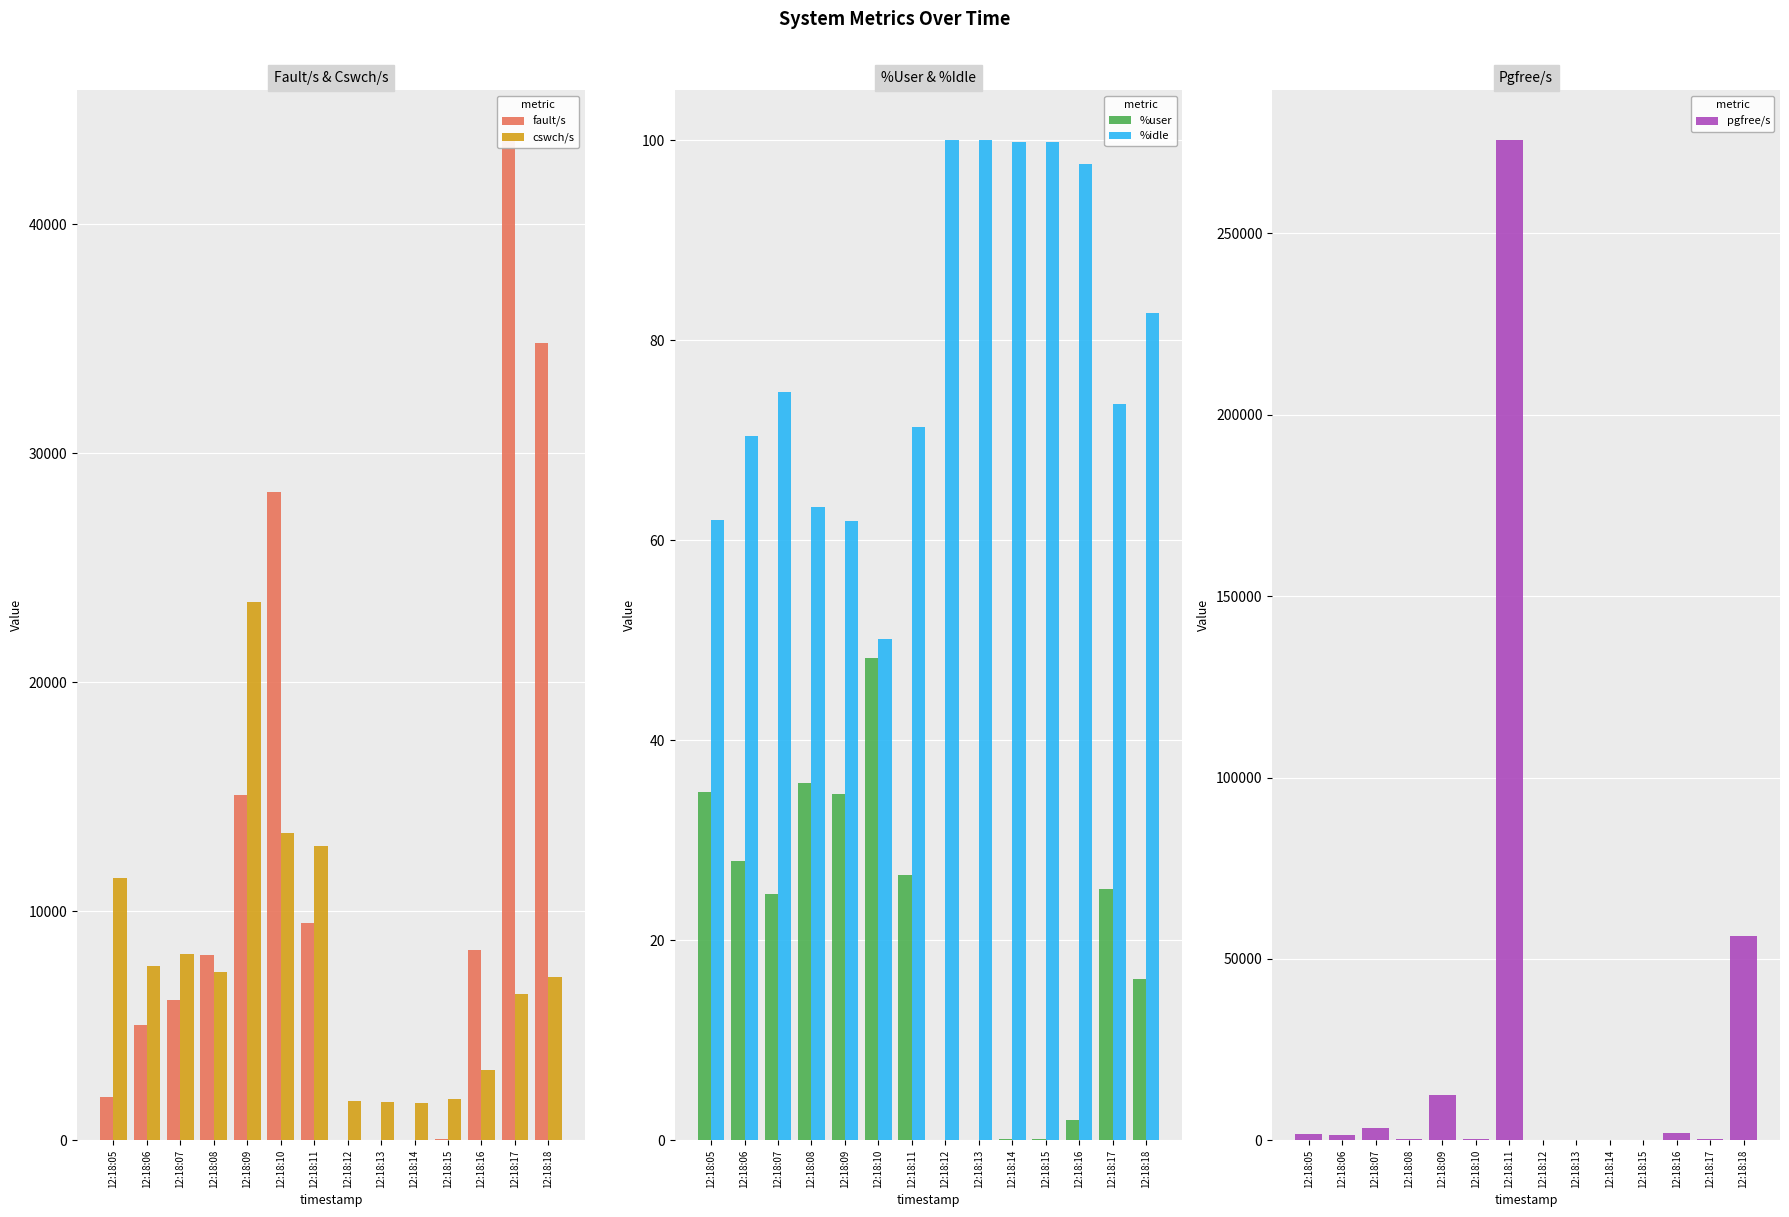

Reading right to left, extract all data points from this chart.

fault/s: 12:18:18=34816.0	12:18:17=43675.0	12:18:16=8298.0	12:18:15=46.0	12:18:14=3.0	12:18:13=0.0	12:18:12=37.0	12:18:11=9481.0	12:18:10=28308.0	12:18:09=15091.0	12:18:08=8110.0	12:18:07=6144.0	12:18:06=5044.0	12:18:05=1891.0
cswch/s: 12:18:18=7121.0	12:18:17=6378.0	12:18:16=3062.0	12:18:15=1809.0	12:18:14=1651.0	12:18:13=1673.0	12:18:12=1724.0	12:18:11=12862.0	12:18:10=13444.0	12:18:09=23530.0	12:18:08=7366.0	12:18:07=8149.0	12:18:06=7611.0	12:18:05=11467.0
%user: 12:18:18=16.2	12:18:17=25.1	12:18:16=2.0	12:18:15=0.1	12:18:14=0.1	12:18:13=0.0	12:18:12=0.0	12:18:11=26.5	12:18:10=48.3	12:18:09=34.7	12:18:08=35.7	12:18:07=24.6	12:18:06=27.9	12:18:05=34.8
%idle: 12:18:18=82.7	12:18:17=73.6	12:18:16=97.6	12:18:15=99.9	12:18:14=99.9	12:18:13=100.0	12:18:12=100.0	12:18:11=71.3	12:18:10=50.1	12:18:09=62.0	12:18:08=63.4	12:18:07=74.8	12:18:06=70.5	12:18:05=62.0
pgfree/s: 12:18:18=56287.0	12:18:17=404.0	12:18:16=2049.0	12:18:15=143.0	12:18:14=121.0	12:18:13=121.0	12:18:12=124.0	12:18:11=275661.0	12:18:10=310.0	12:18:09=12635.0	12:18:08=256.0	12:18:07=3391.0	12:18:06=1561.0	12:18:05=1885.0